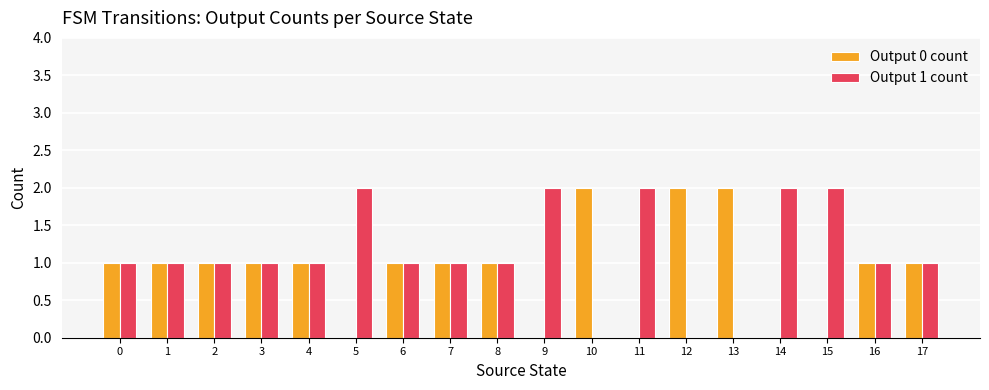

Reading left to right, transcribe all the data shown in this chart.

Output 0 count: 1	1	1	1	1	0	1	1	1	0	2	0	2	2	0	0	1	1
Output 1 count: 1	1	1	1	1	2	1	1	1	2	0	2	0	0	2	2	1	1